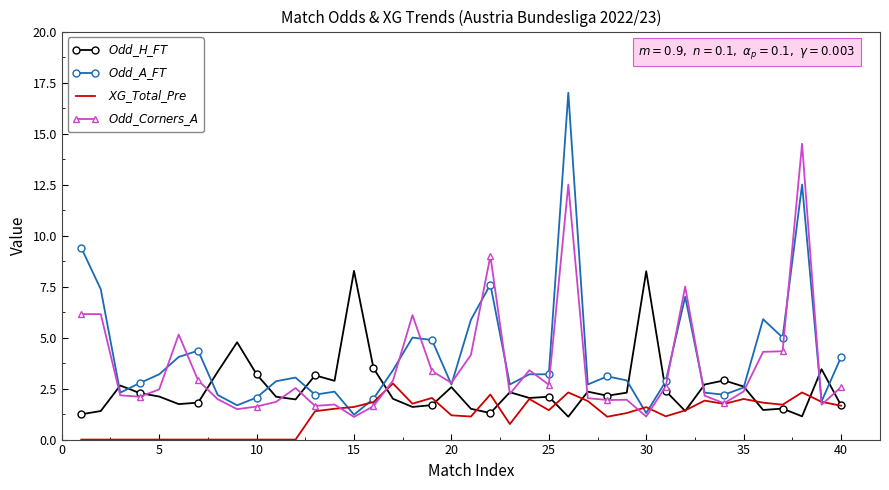

How many interior local valleys does the $Odd\_H\_FT$ series have?

11